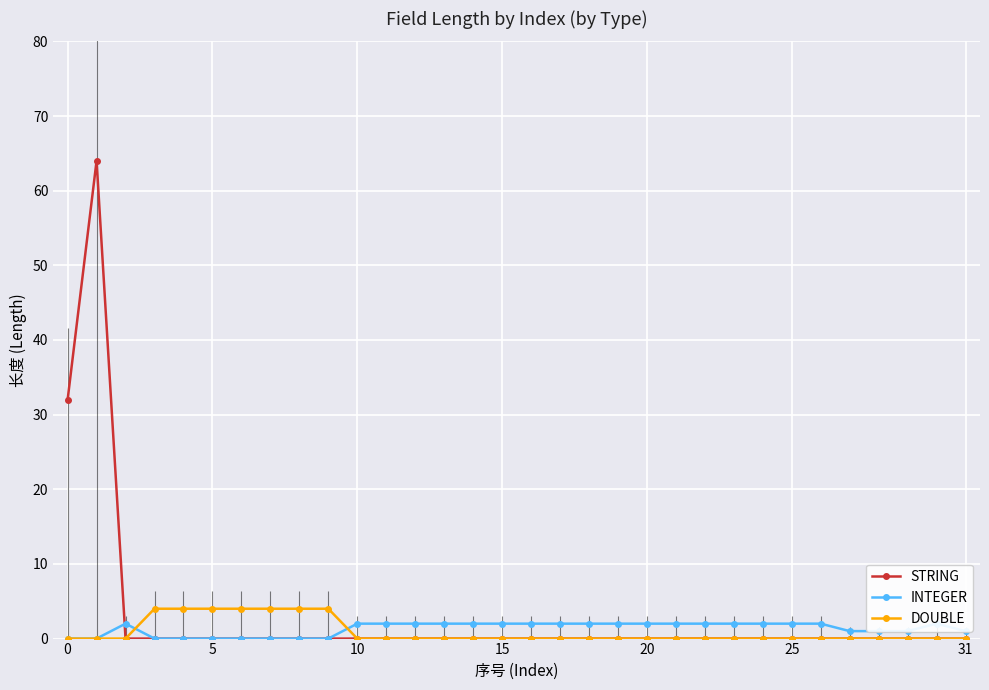

What are all the series names shown in the legend?

STRING, INTEGER, DOUBLE